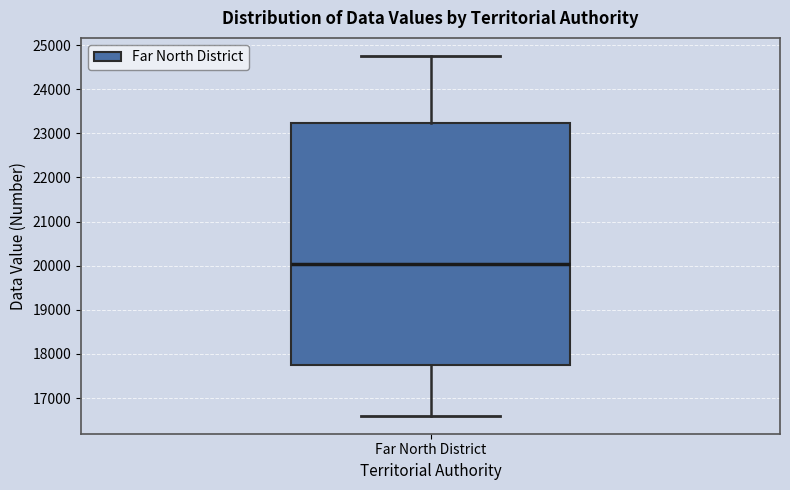

Read this box plot against the y-axis: the position of the median line, the range covered by the box, and the ends of both whiskers. The values are not printed on the chart, so give them approximately, as read against the axis.

median 20000, box 17700 to 23200, whiskers 16600 to 24800